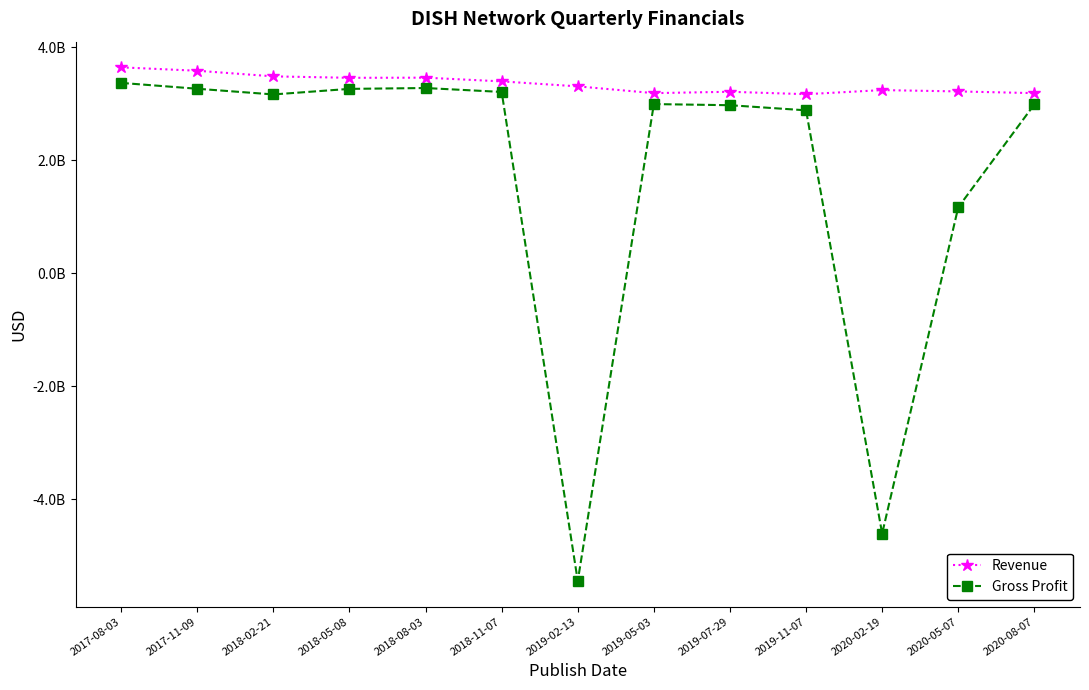

How many interior local valleys does the Revenue series have?

3